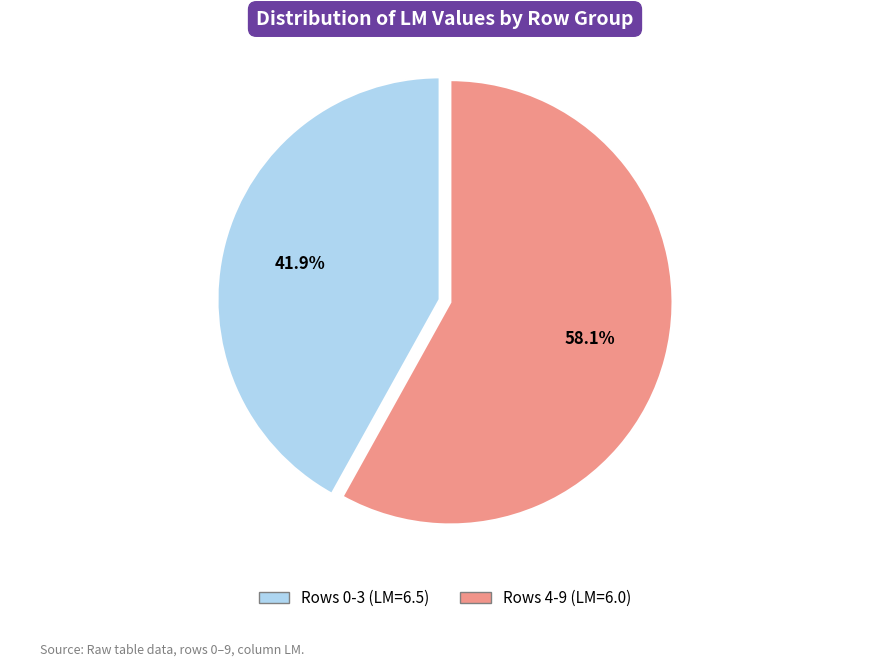

Is there a majority slice in this chart?

Yes